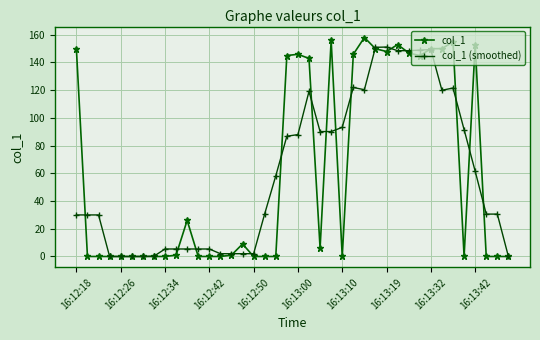

What is the difference between the second highest and minimum values in the col_1 (smoothed) series?

150.8